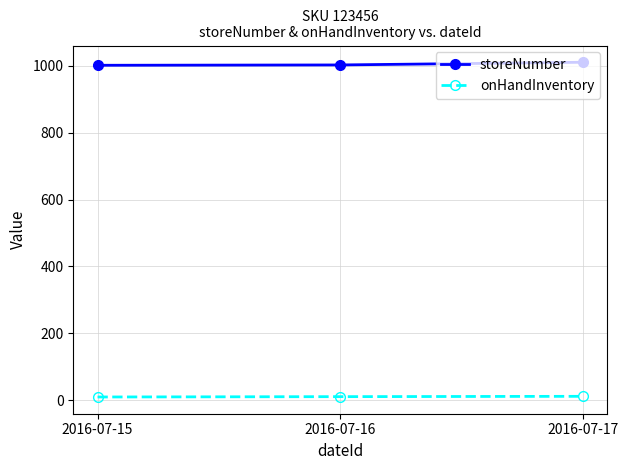

What is the value of the storeNumber point at the 2nd from the left?

1002